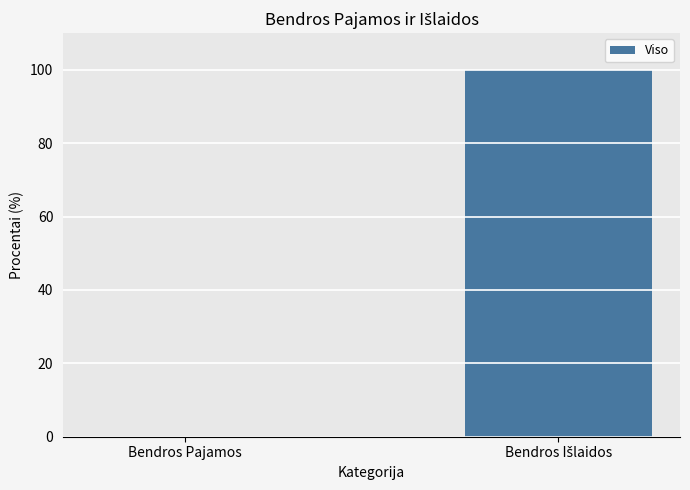

Is it true that the value at Bendros Pajamos is 0?

True